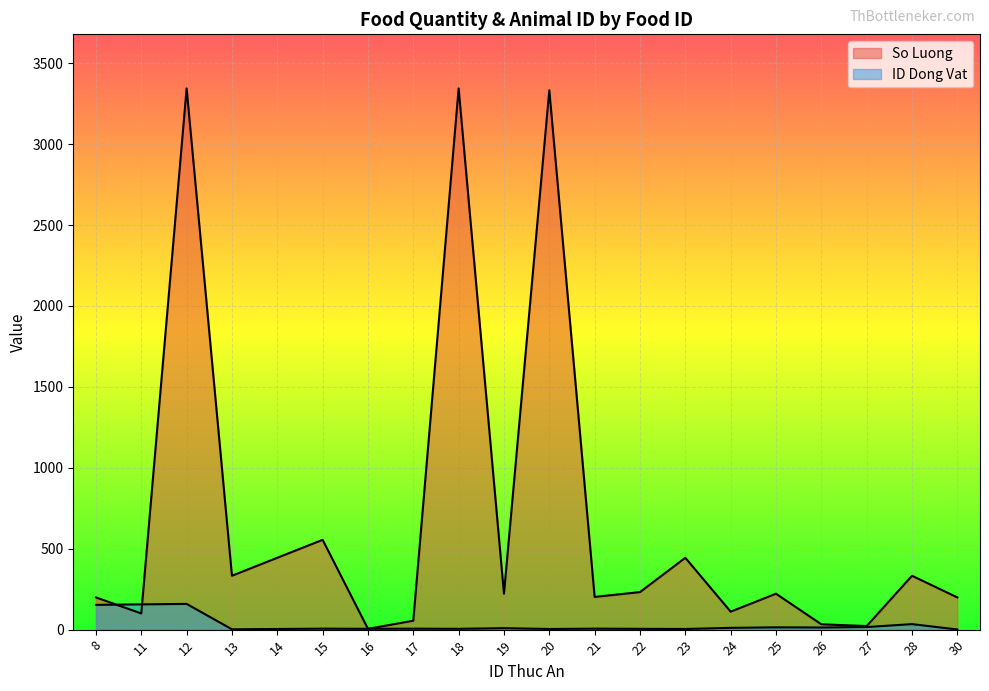

Between 30 and 11, which is larger?

30